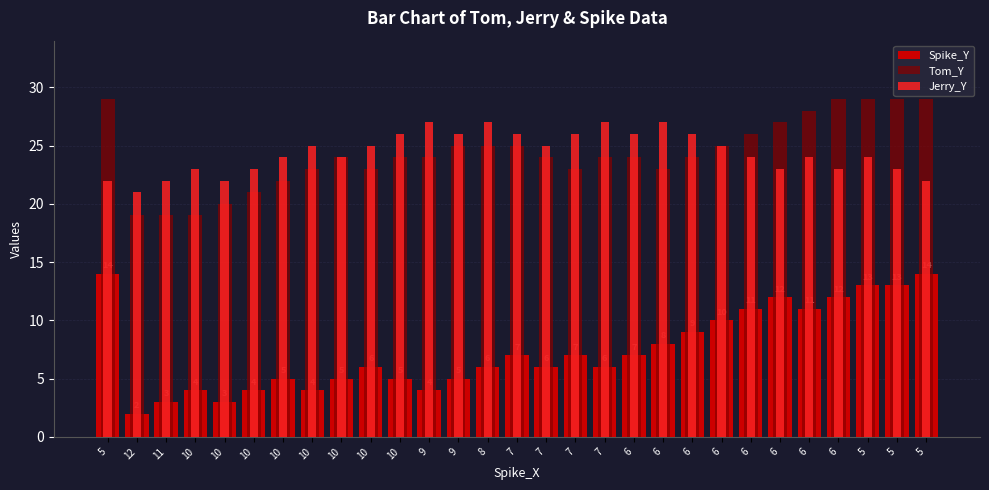

How many bars are there in each group?

3